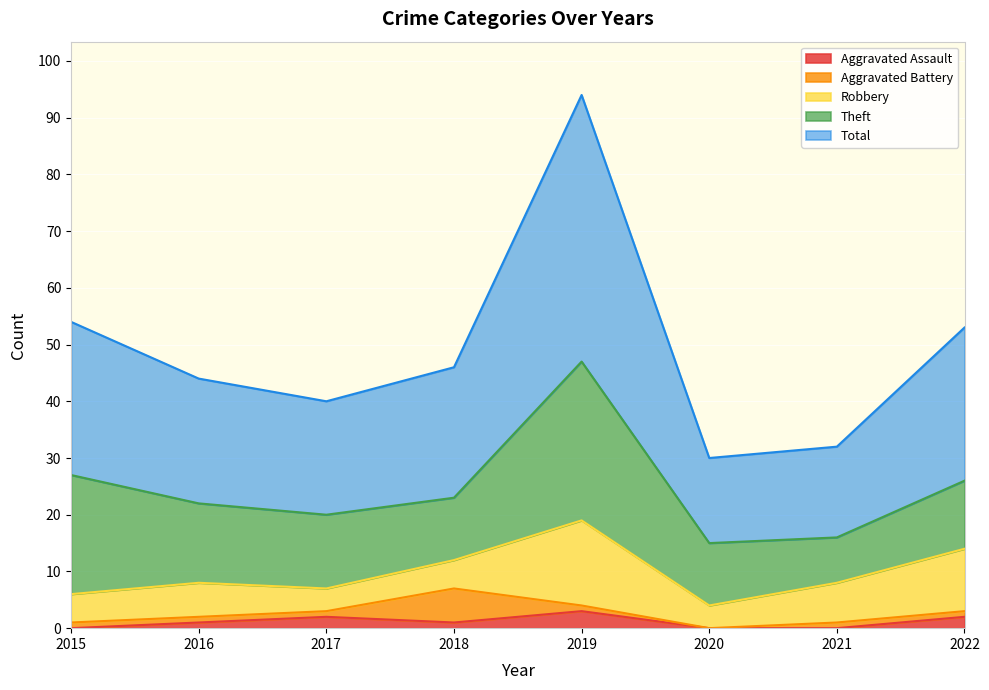

Where does the Total series first go above 23?

2015